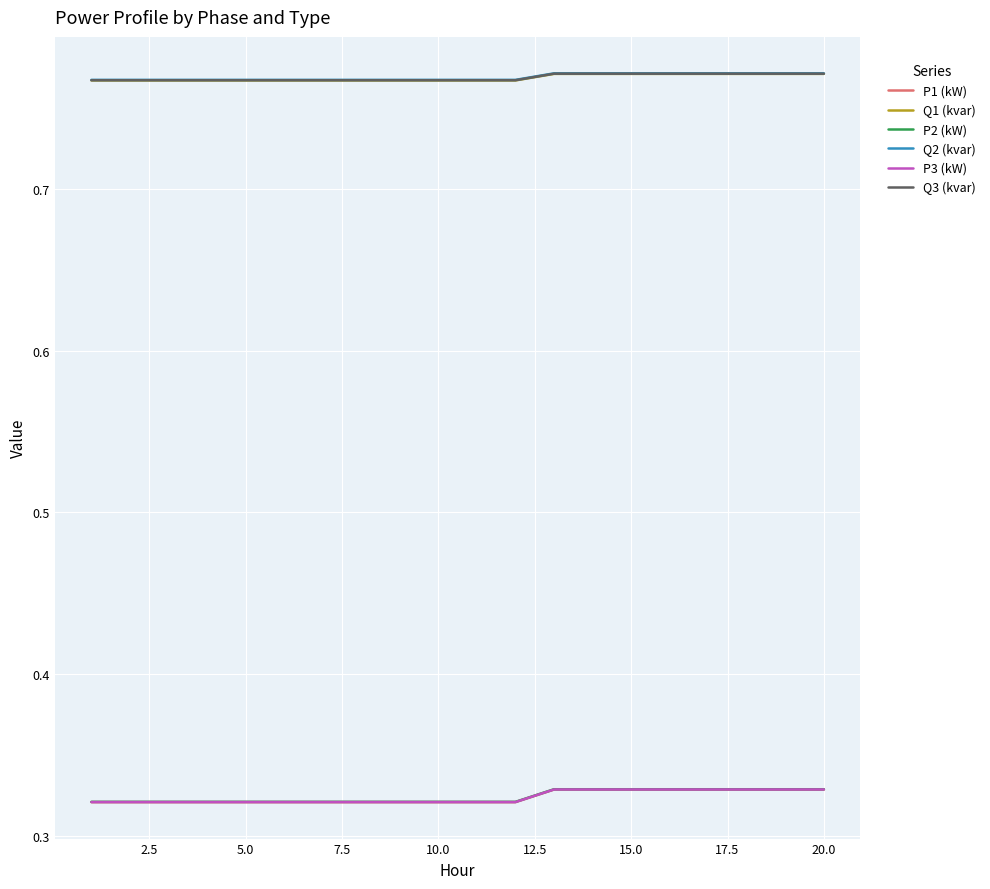

True or false: Q2 (kvar) and P3 (kW) intersect in this chart.

False